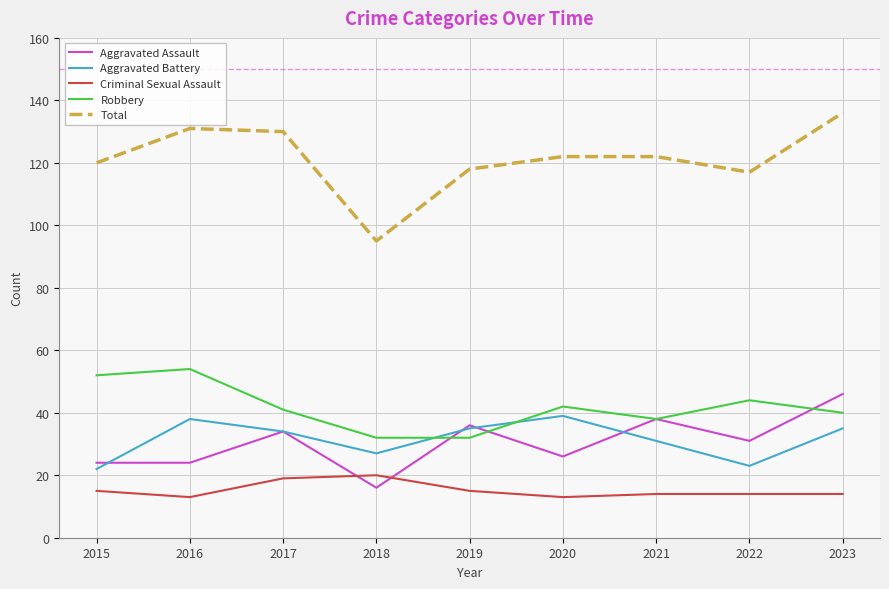

Which series has the widest spread of values?

Total